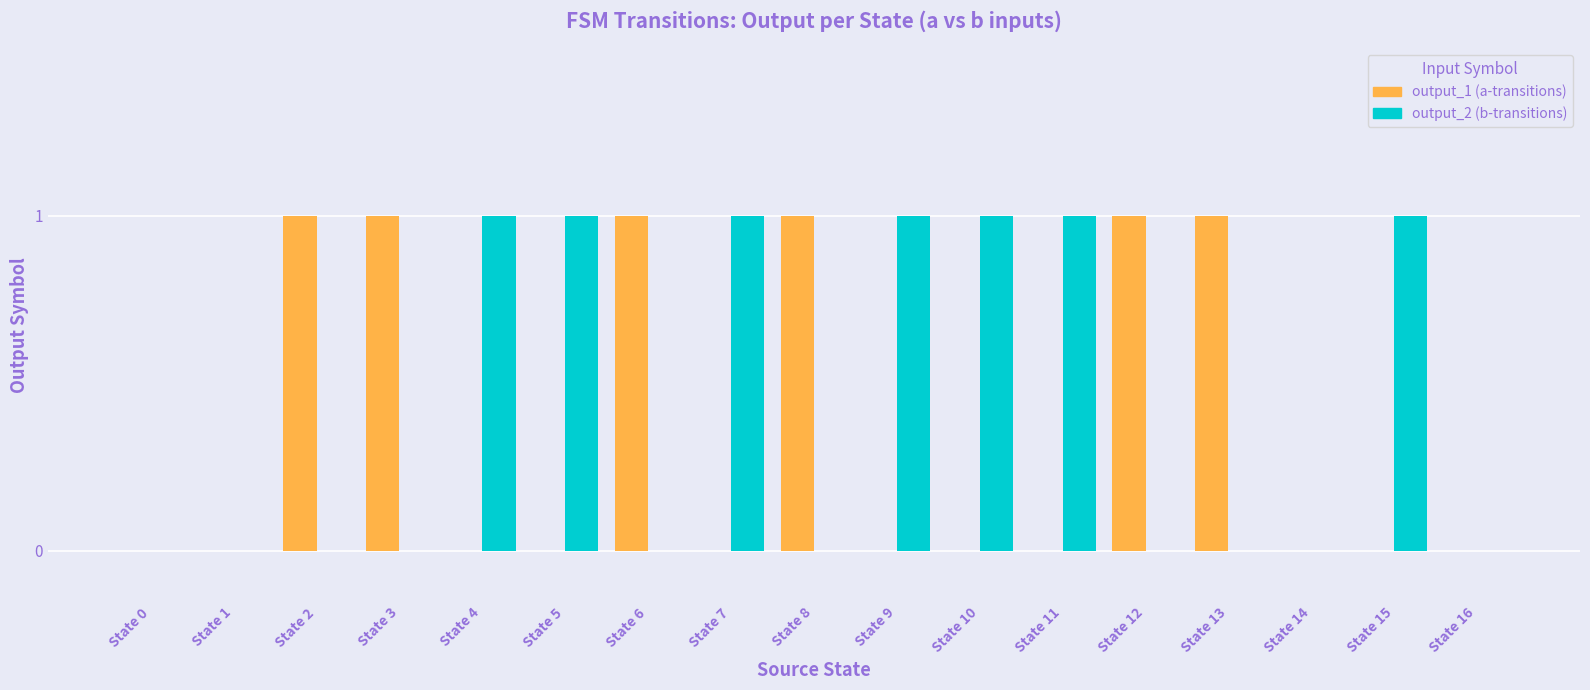

What is the sum of the output_2 (b-transitions) values at State 9 and State 12?

1